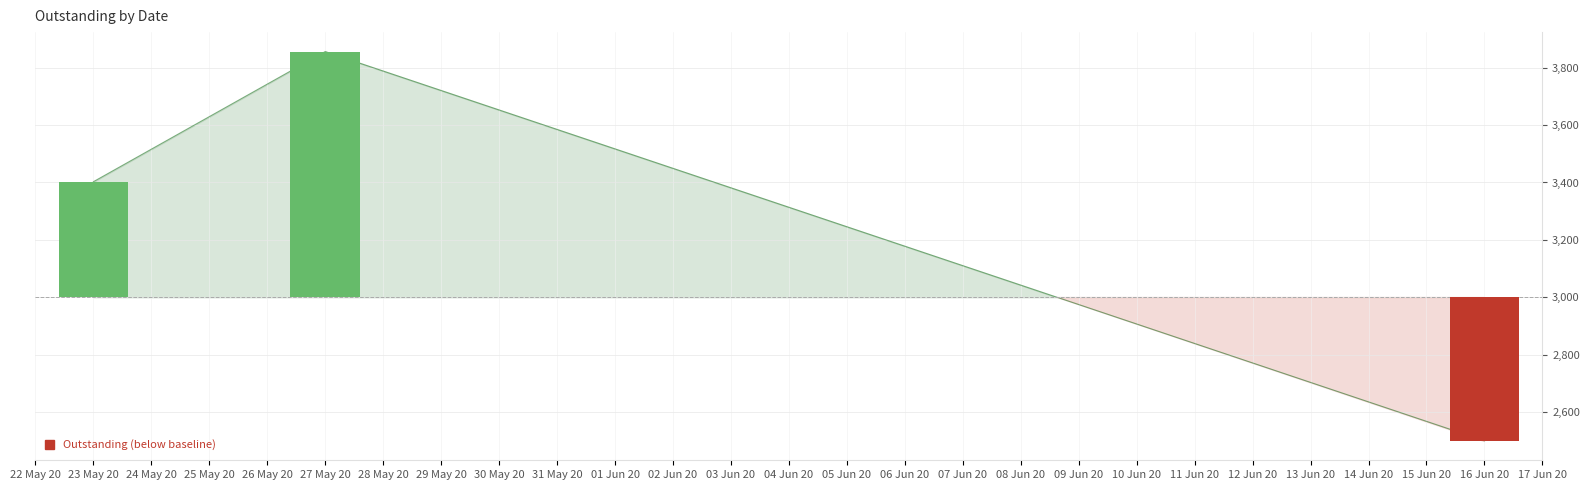

List the labels in order of value, smallest first.

16 Jun 20, 23 May 20, 27 May 20